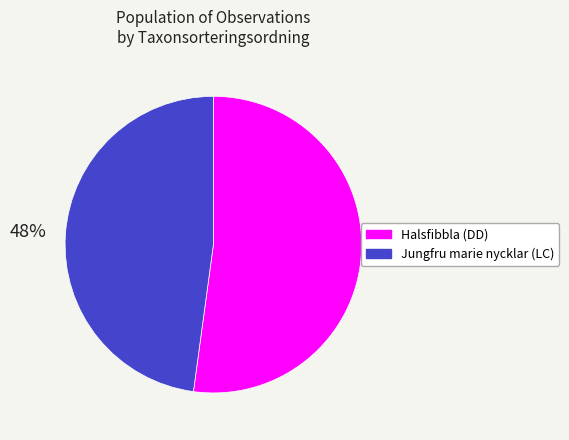

To the nearest percent, what is the combined percentage of Halsfibbla (DD) and Jungfru marie nycklar (LC)?

100%